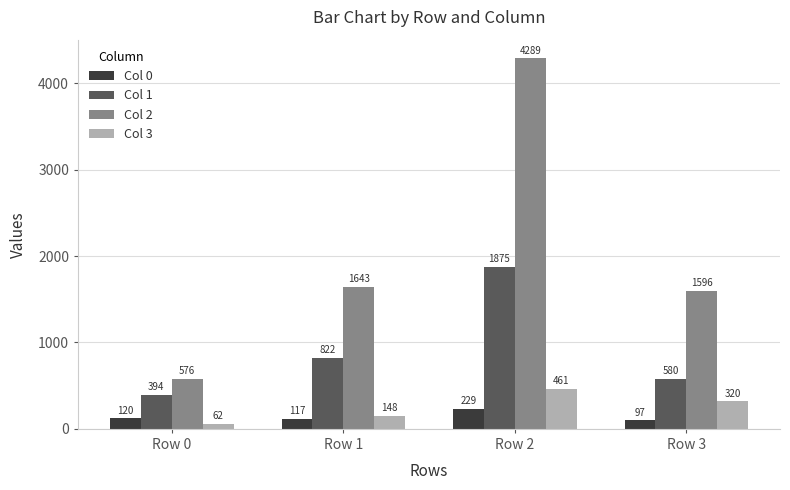

At how many categories does at least one series exceed 3230?

1